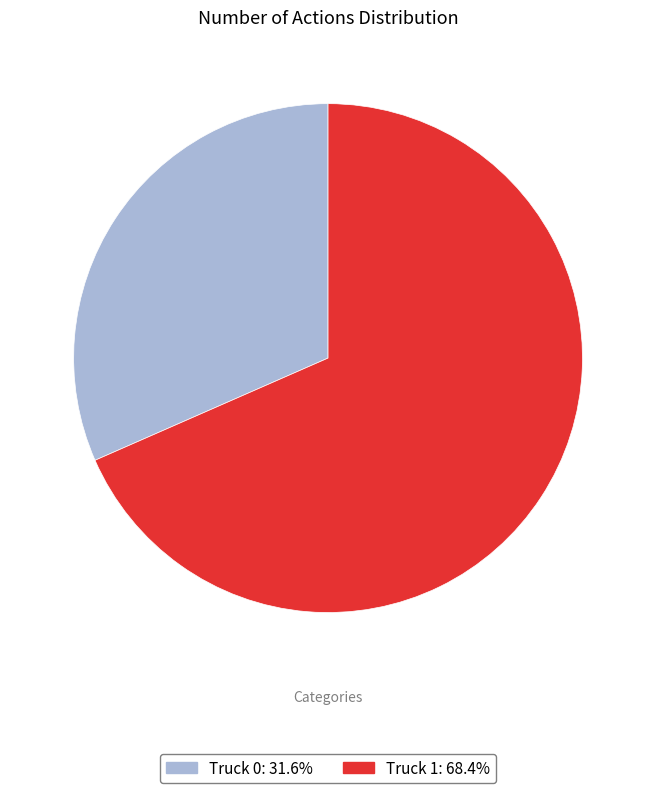

Rank the categories by value from lowest to highest.

Truck 0, Truck 1